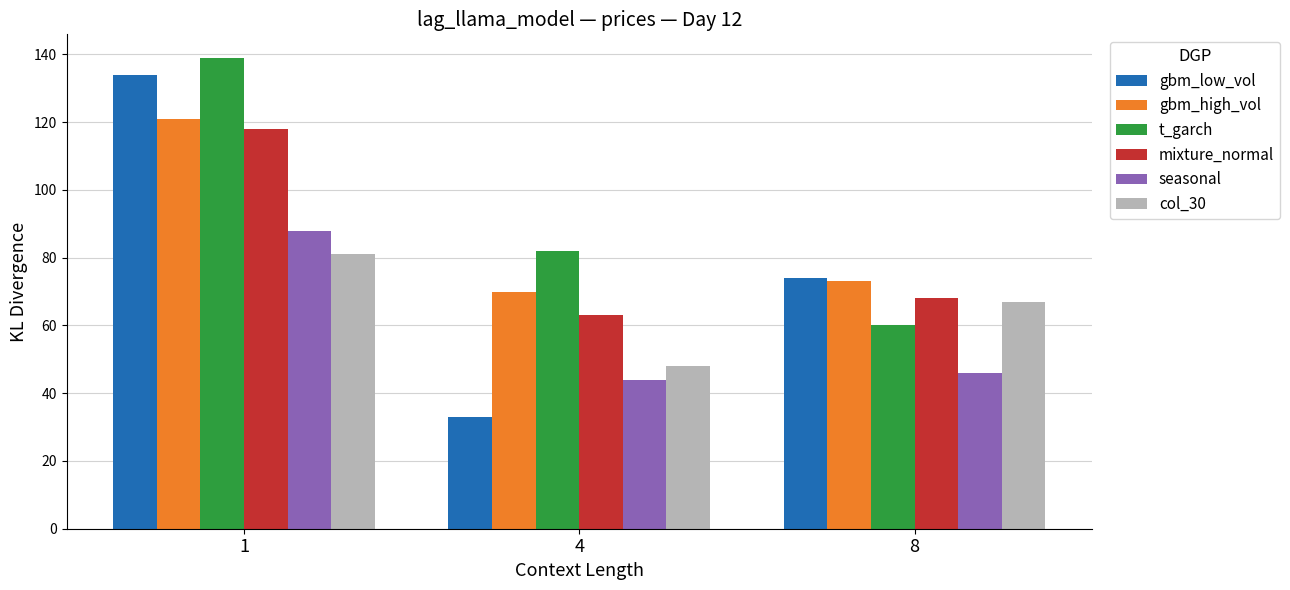

What is the average value of the seasonal series?

59